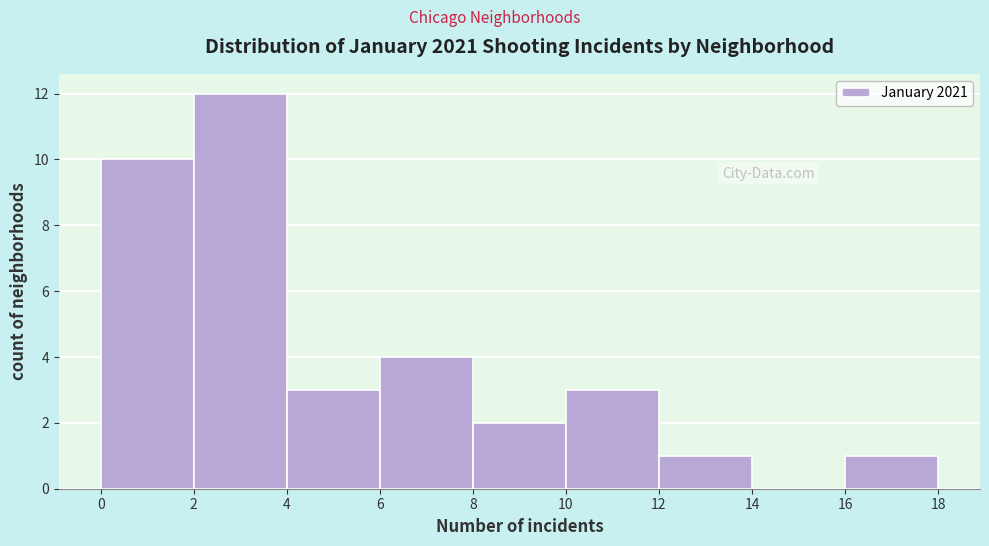

Reading left to right, transcribe this chart: for each bar, give the range it covers on the x-axis and its height. The values are not printed on the chart, so give them approximately, as read against the axis.

0 to 2: 10
2 to 4: 12
4 to 6: 3
6 to 8: 4
8 to 10: 2
10 to 12: 3
12 to 14: 1
14 to 16: 0
16 to 18: 1